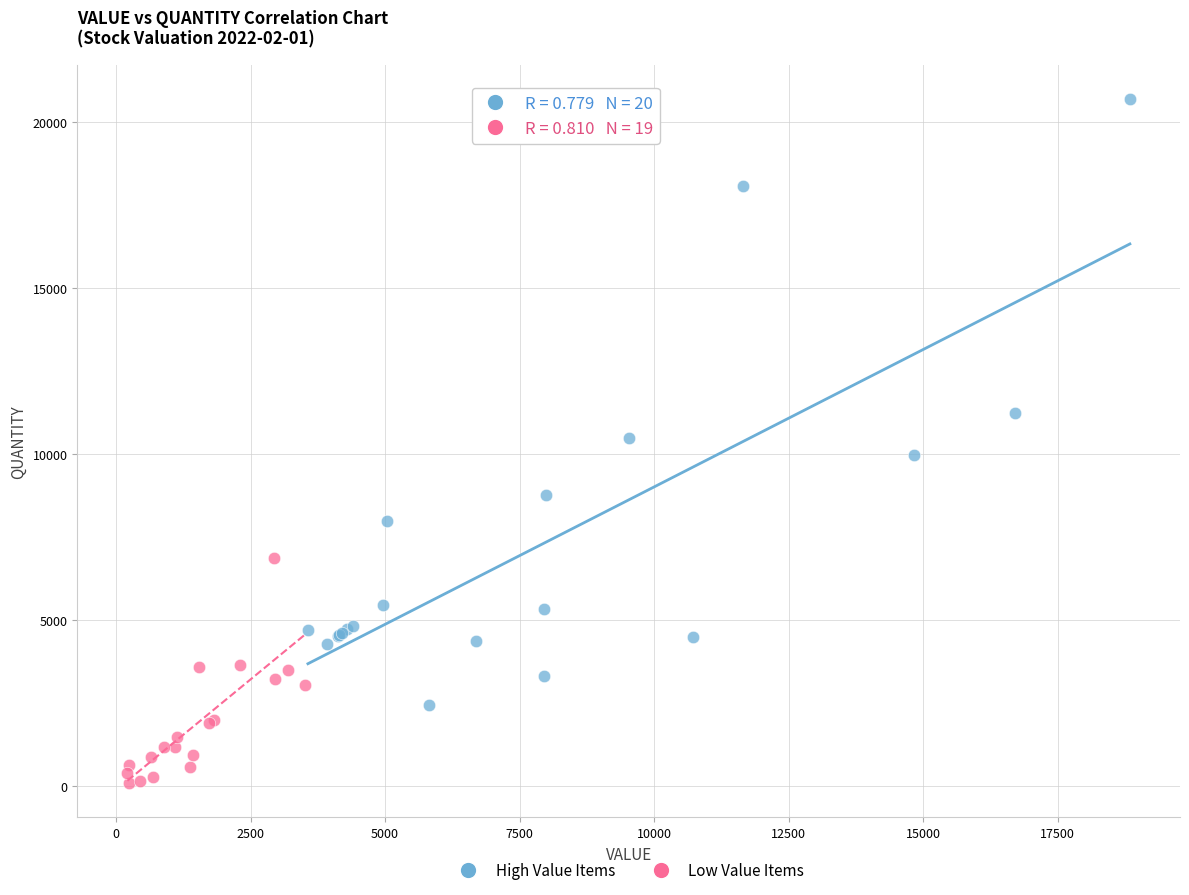

Which series has the largest Y range (max minus min)?

High Value Items